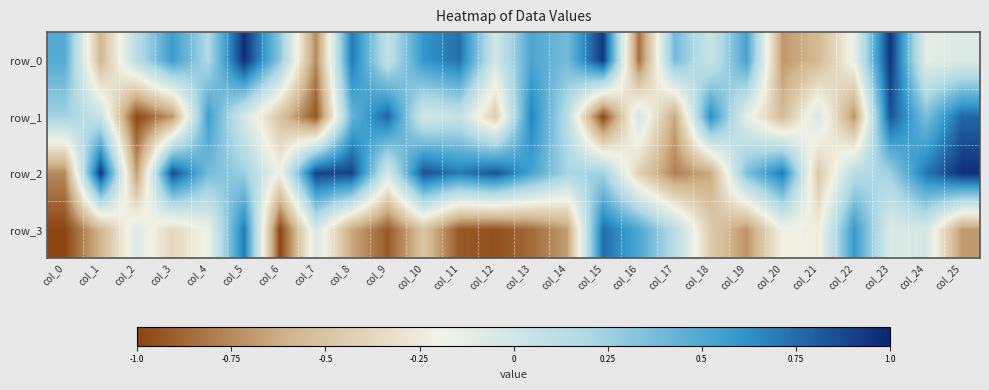

At which label is row_1 closest to 0?

col_16